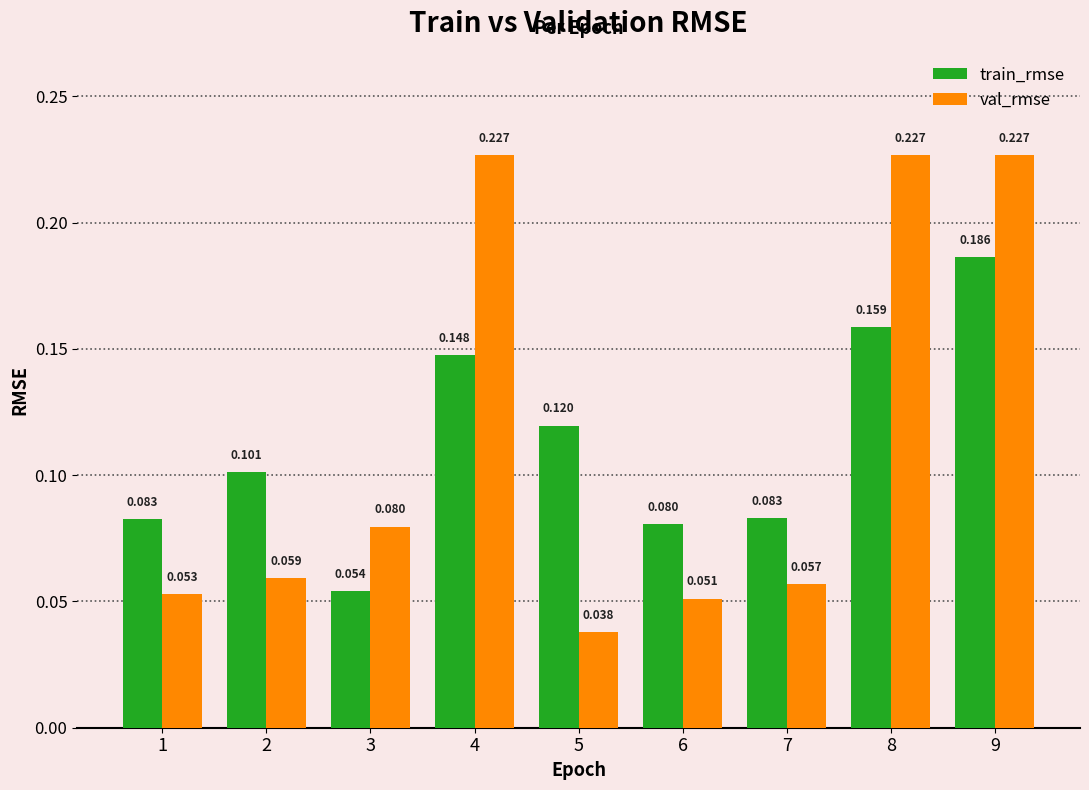

Rank the series by their maximum value, from lowest to highest.

train_rmse, val_rmse